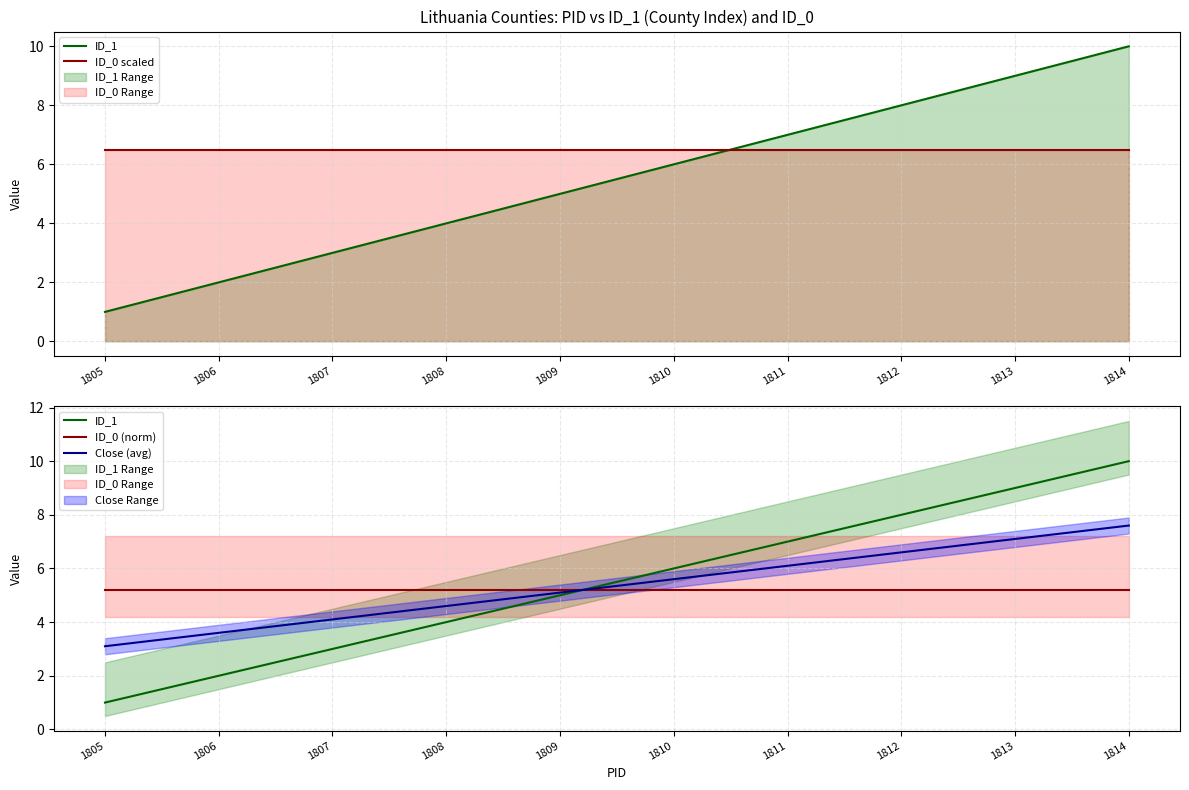

What is the greatest value displayed?

10.0